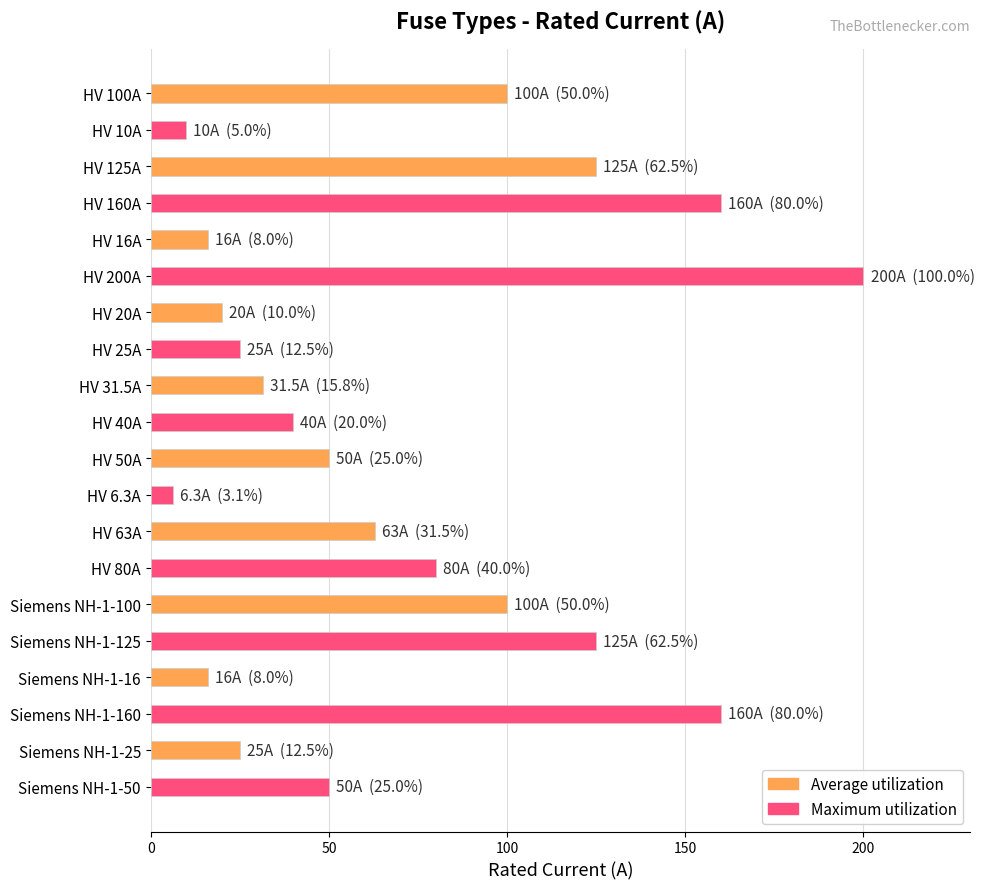

How many categories are shown in the chart?

20